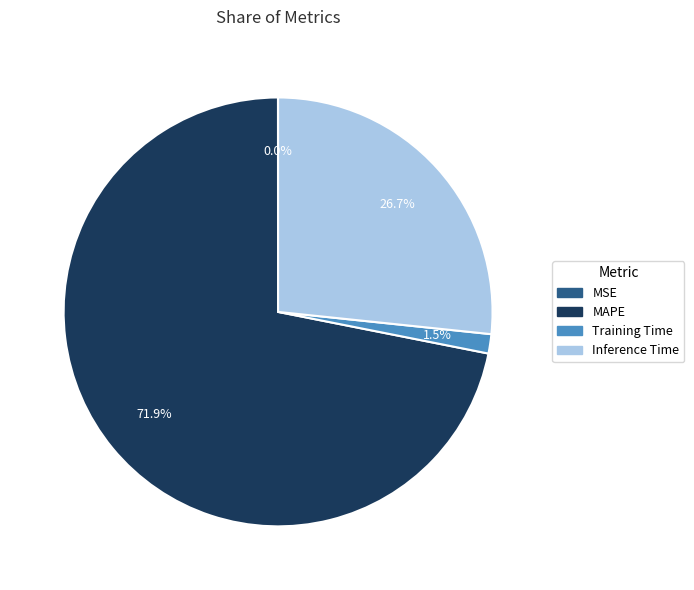

Is there a majority slice in this chart?

Yes